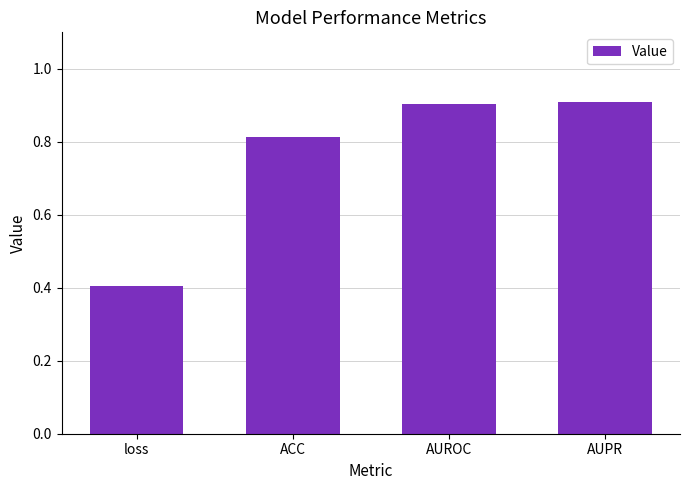

Count the values in the range 0 to 1.

4